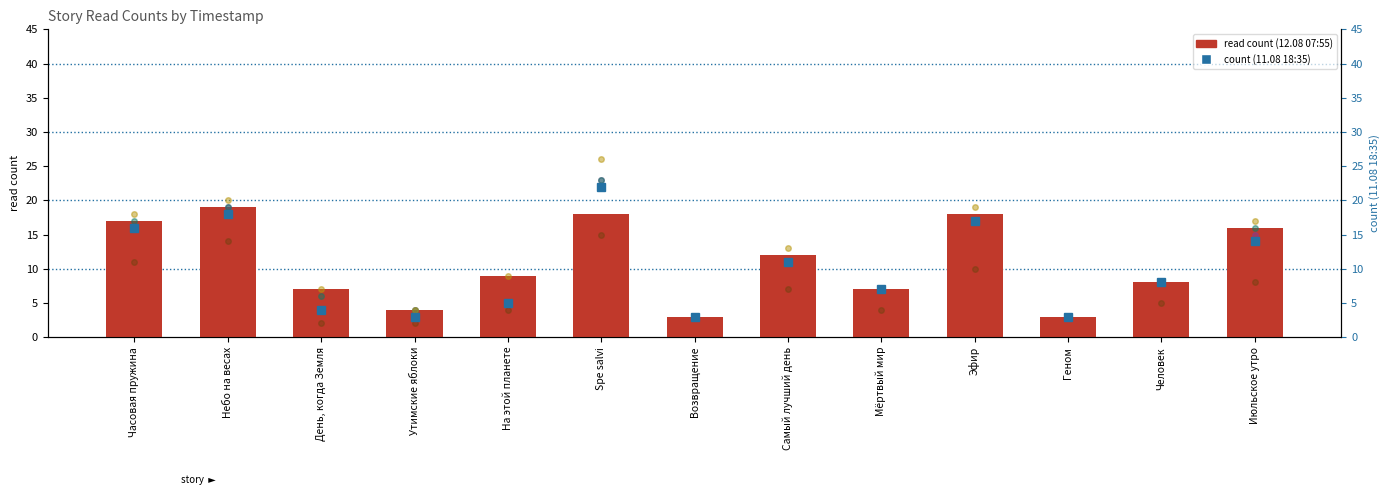

What position from the left is Spe salvi?

6